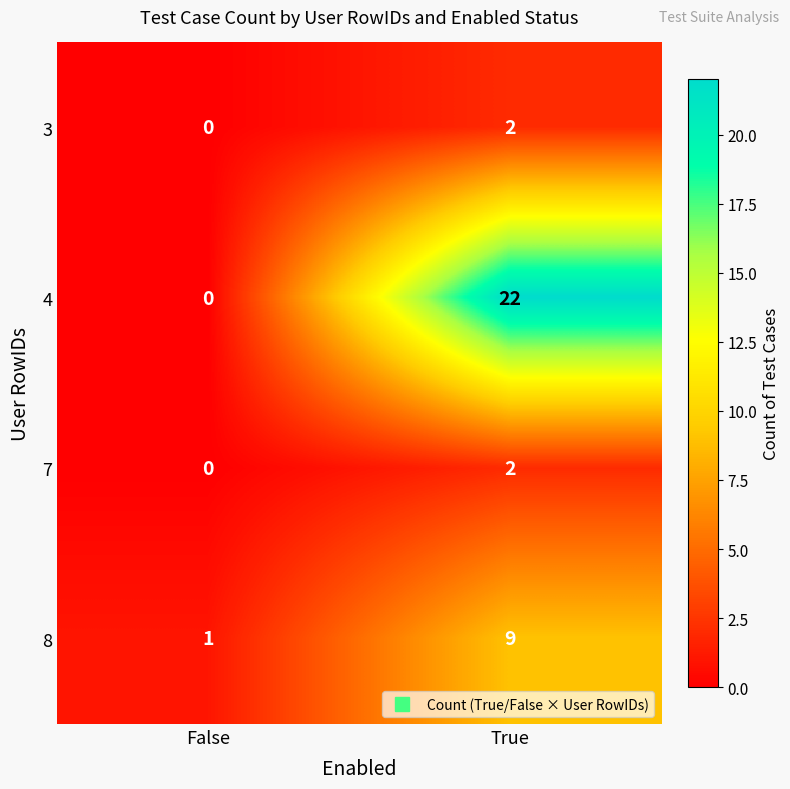

How many distinct data groups are displayed?

4